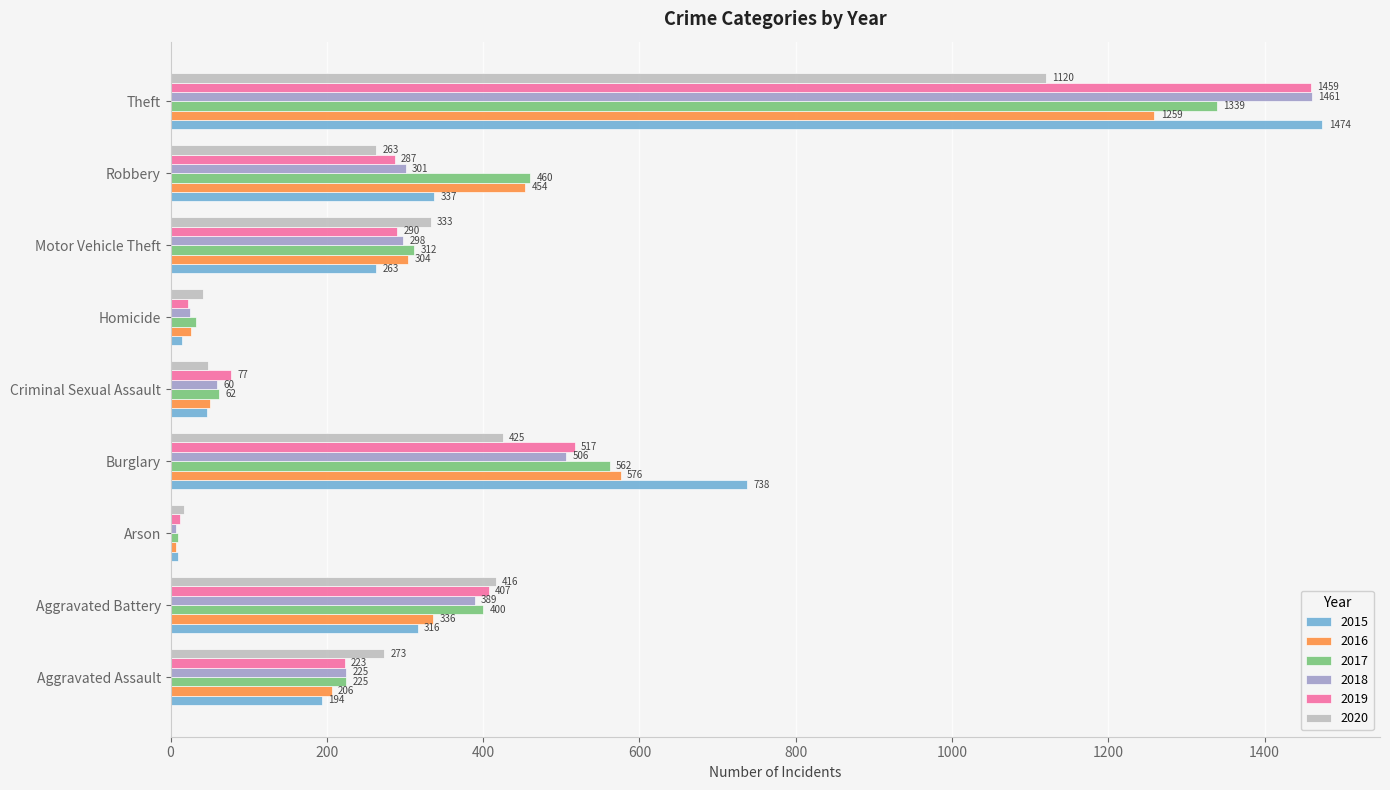

What is the difference between the maximum and minimum values in the 2020 series?

1103